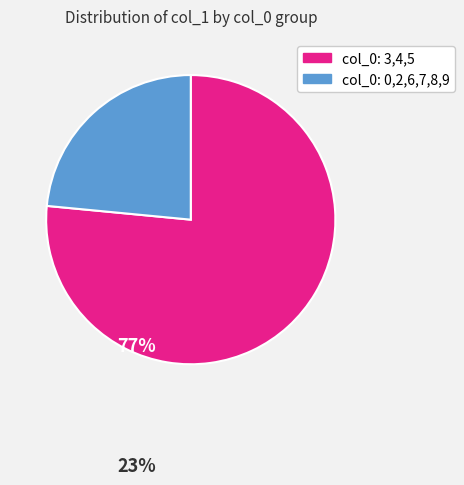

Is there a majority slice in this chart?

Yes